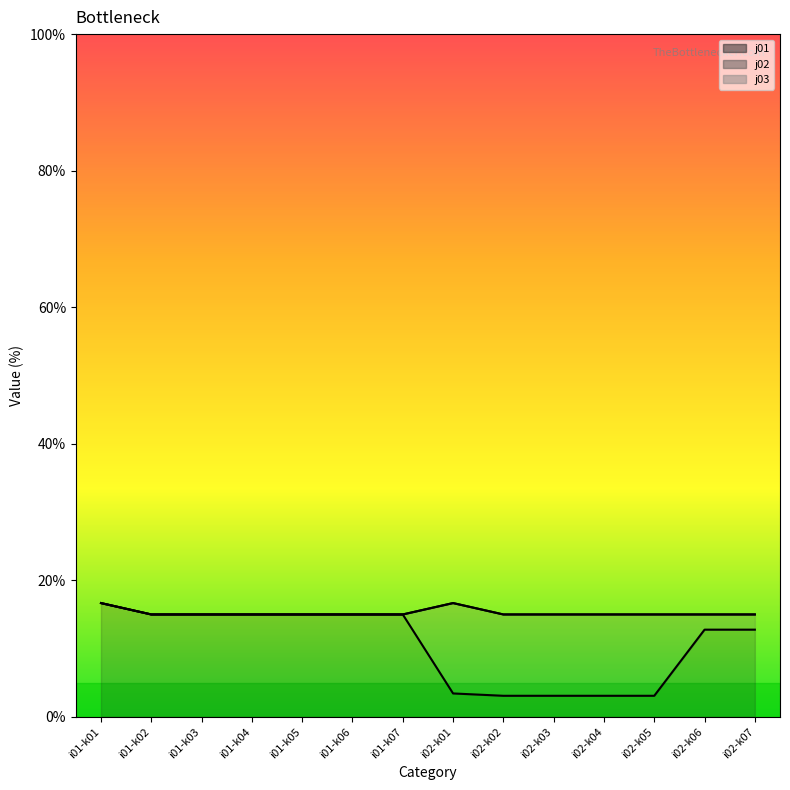

Rank the series by their average value, from lowest to highest.

j03, j02, j01